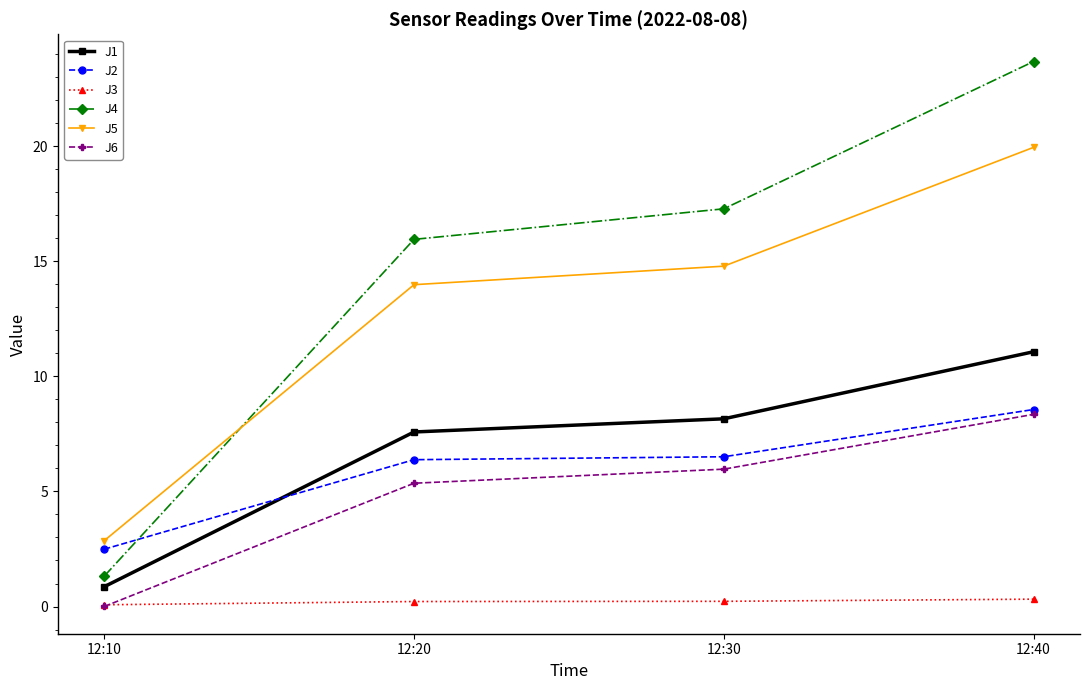

Which category has the highest value in the J2 series?

12:40